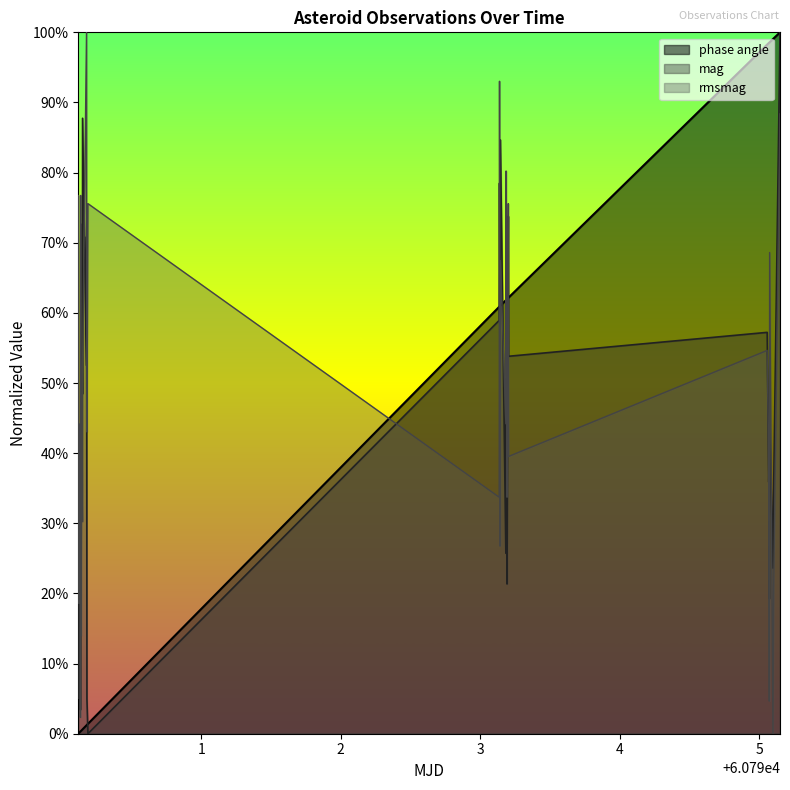

What are all the series names shown in the legend?

phase angle, mag, rmsmag